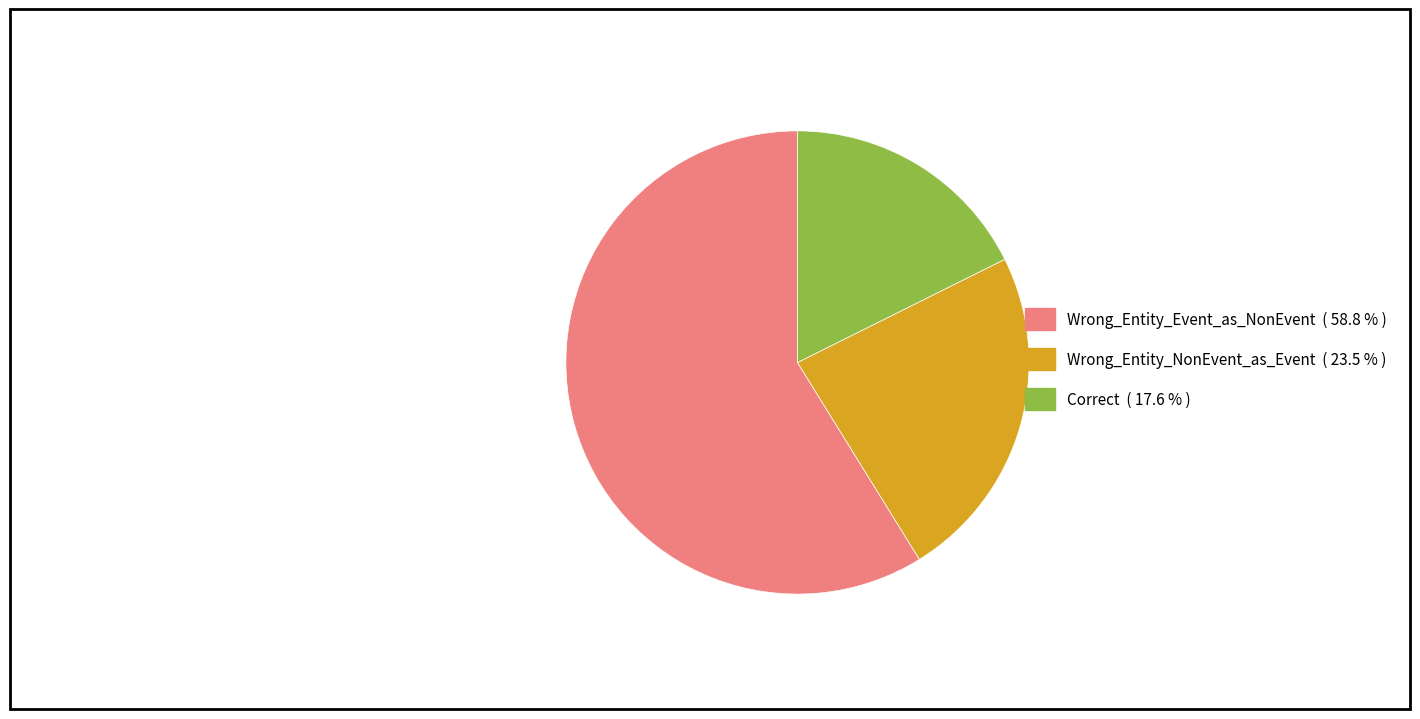

Which category accounts for the majority?

Wrong_Entity_Event_as_NonEvent